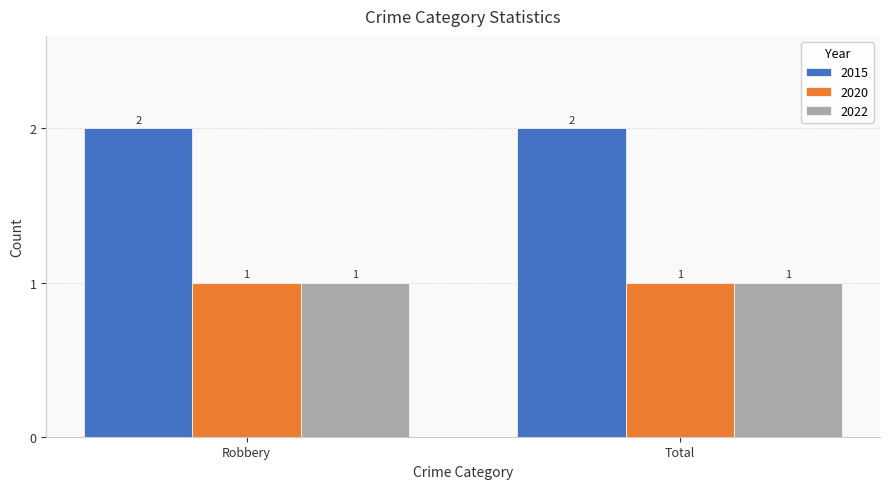

True or false: 2015 has a value of 3 at Total.

False